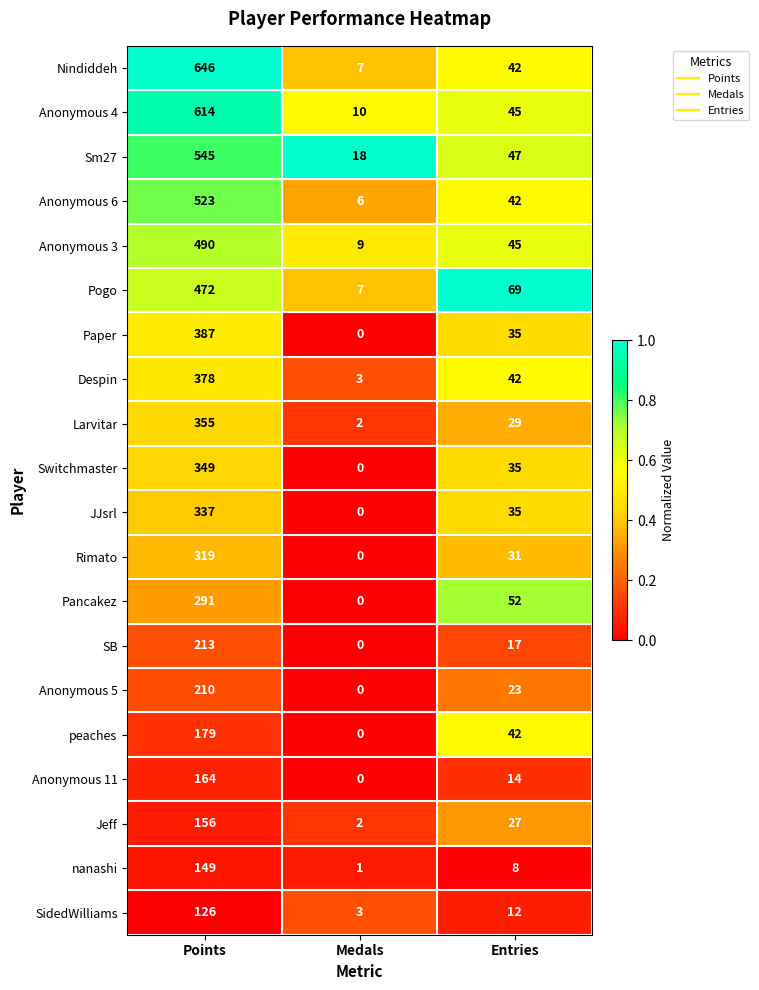

Which category has the lowest value in the Jeff series?

Medals